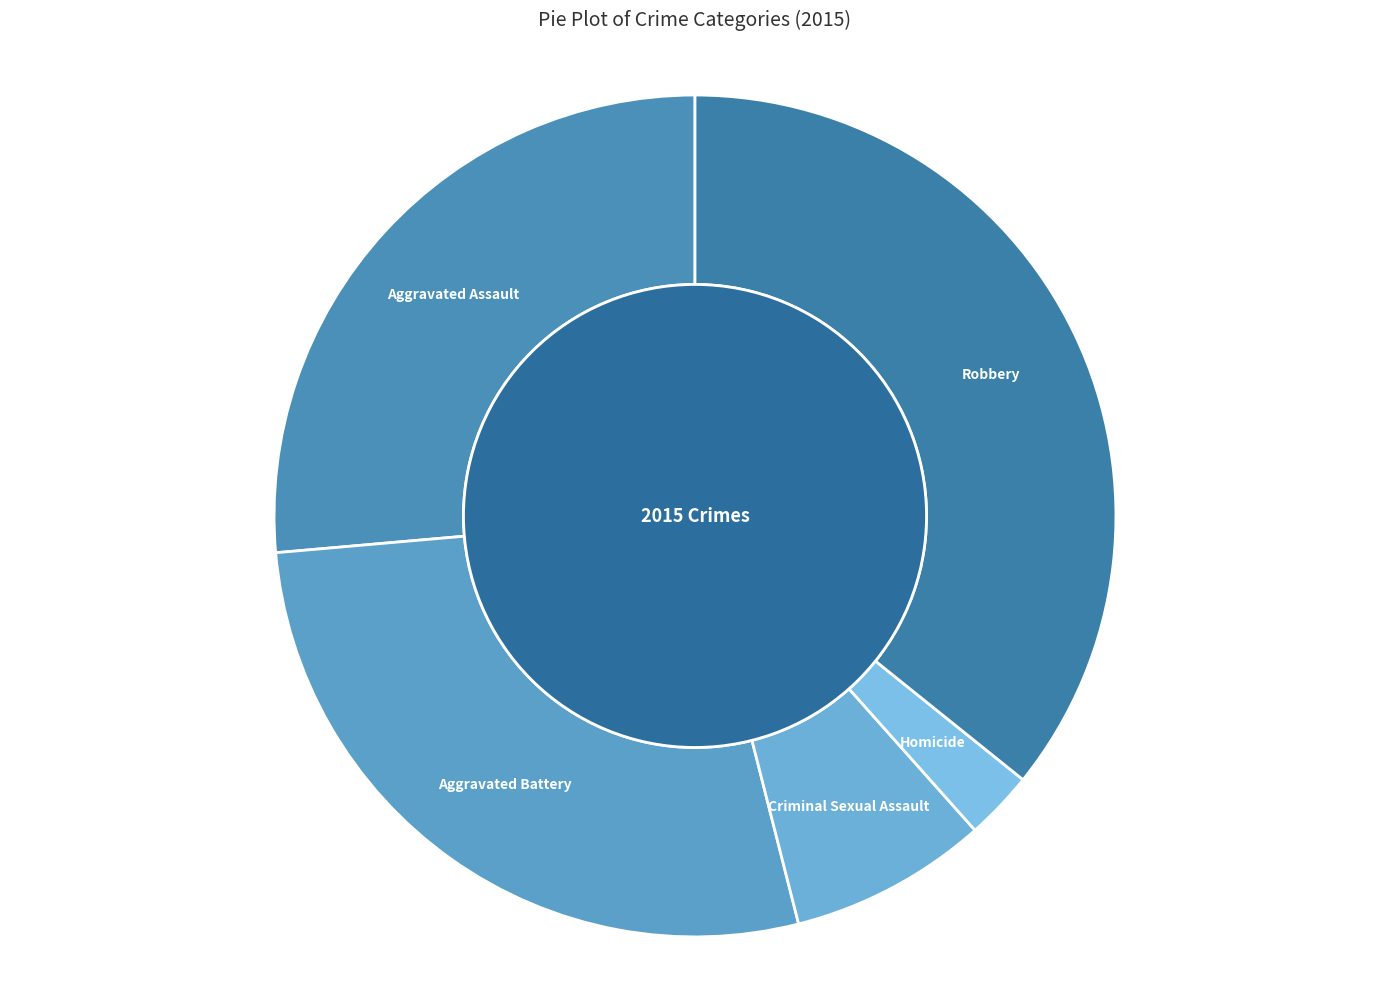

Count the number of slices in the pie.

5